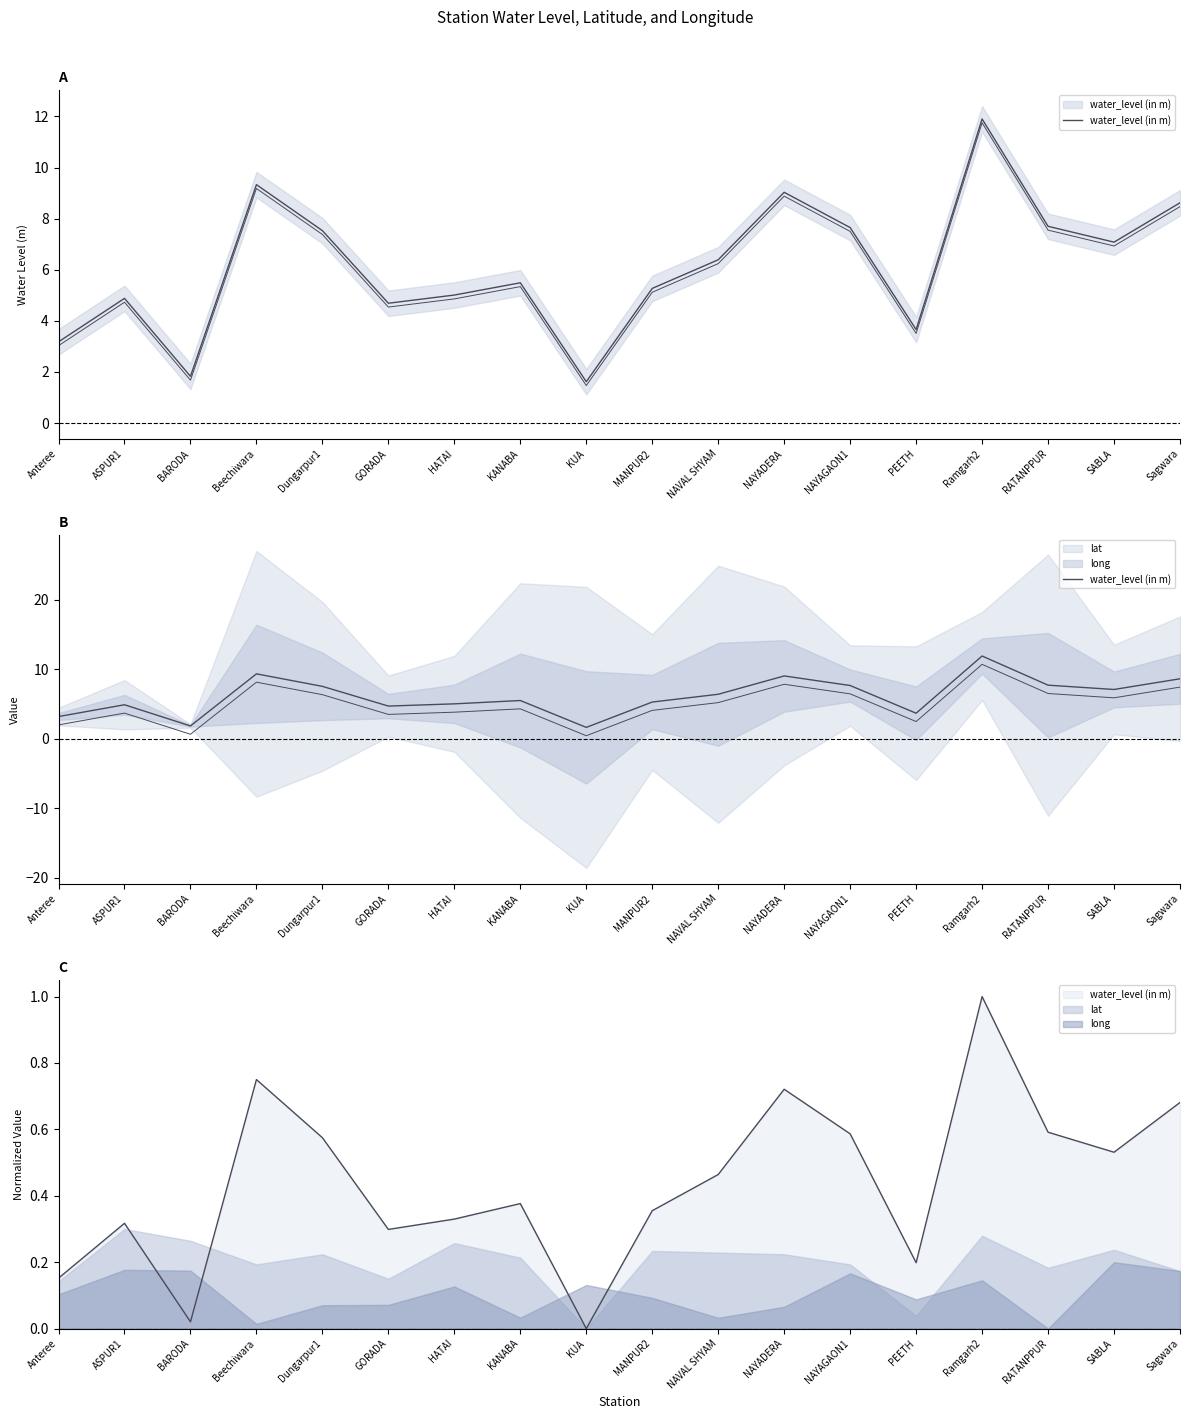

Which label corresponds to the smallest value in the chart?

KUA